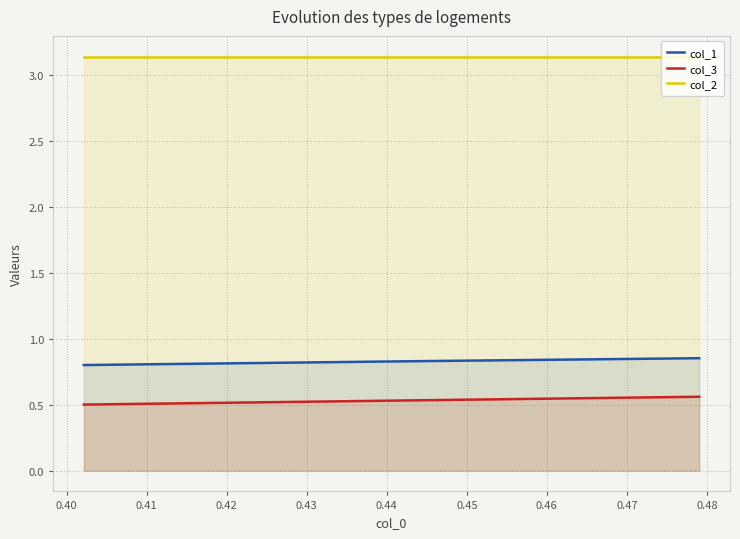

True or false: col_3 has a value of 0.9 at 0.39.

False